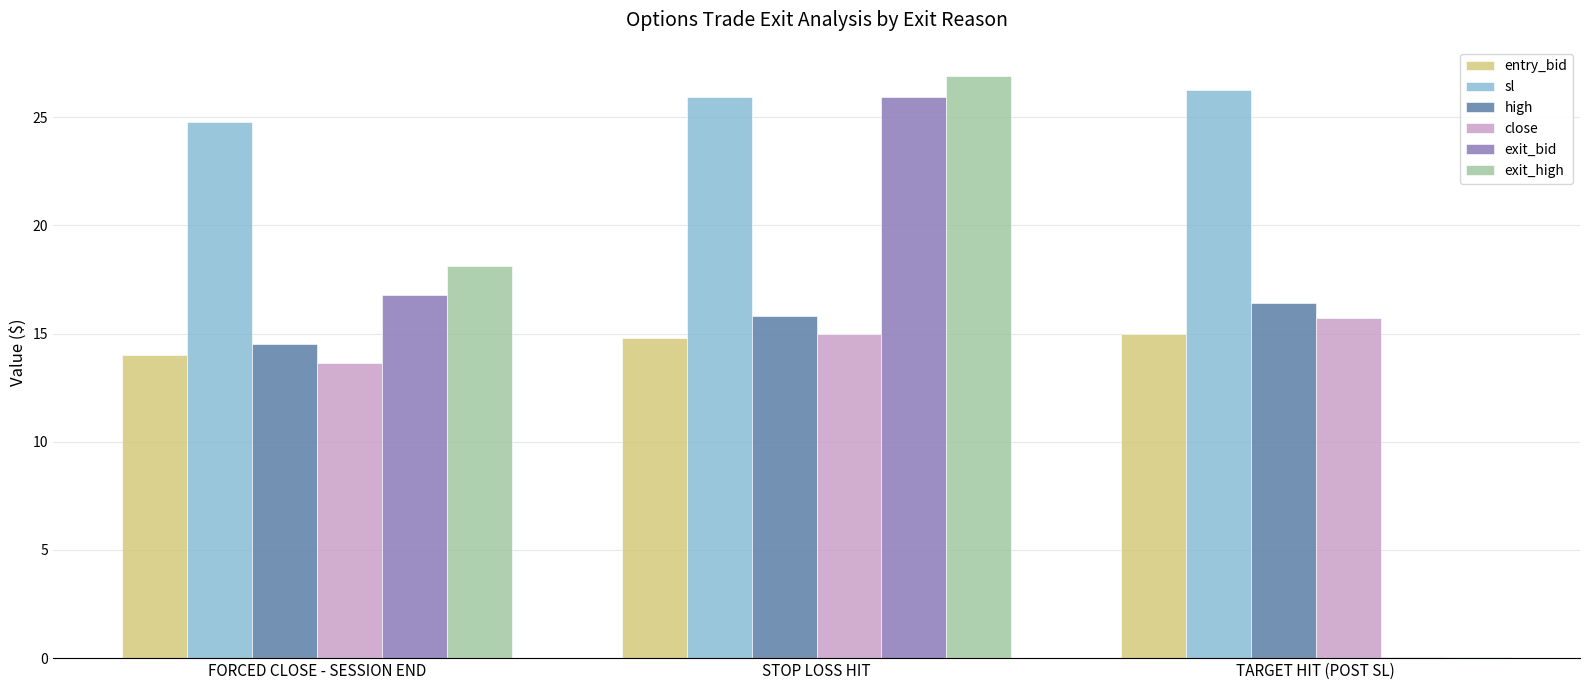

Which series changed the most between FORCED CLOSE - SESSION END and STOP LOSS HIT?

exit_bid